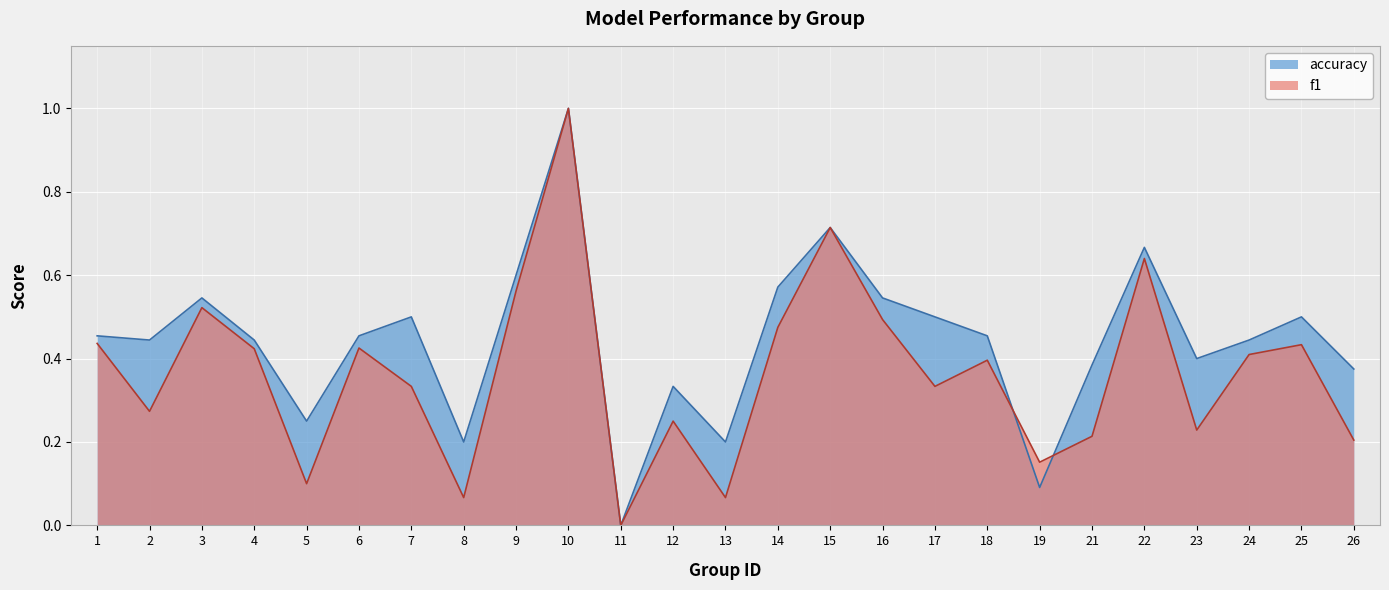

Count the number of data series in this chart.

2